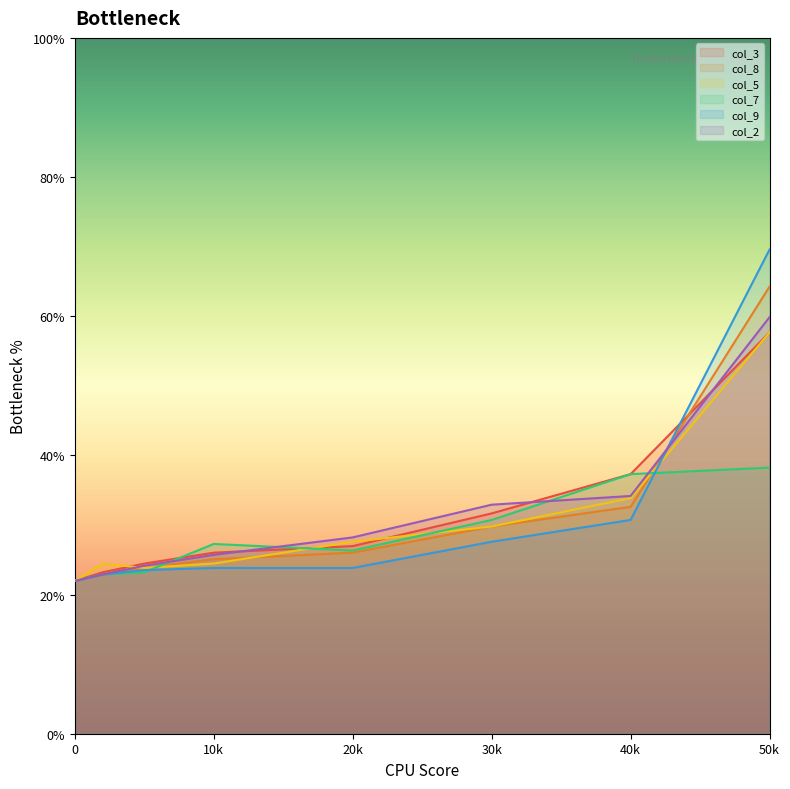

At which category does col_5 reach its first local peak?

2